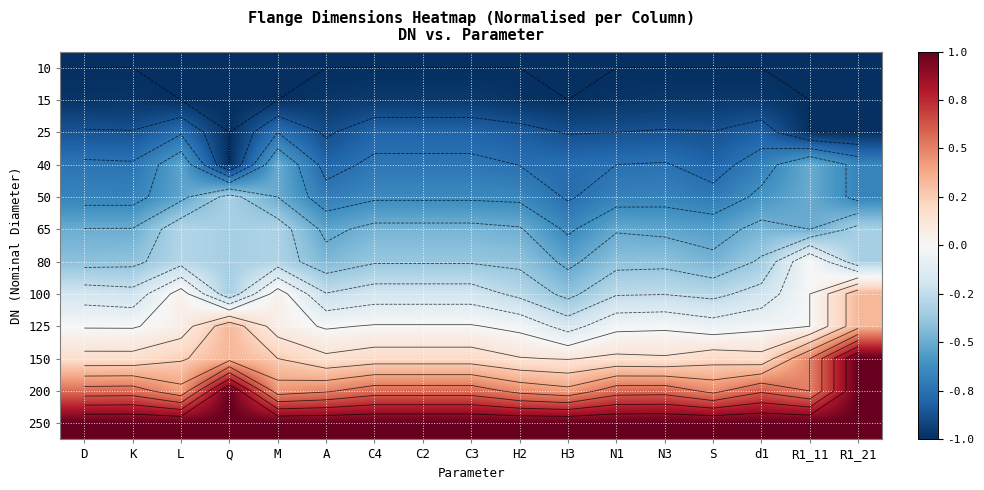

True or false: 80 has a value of -0.5 at C4.

False